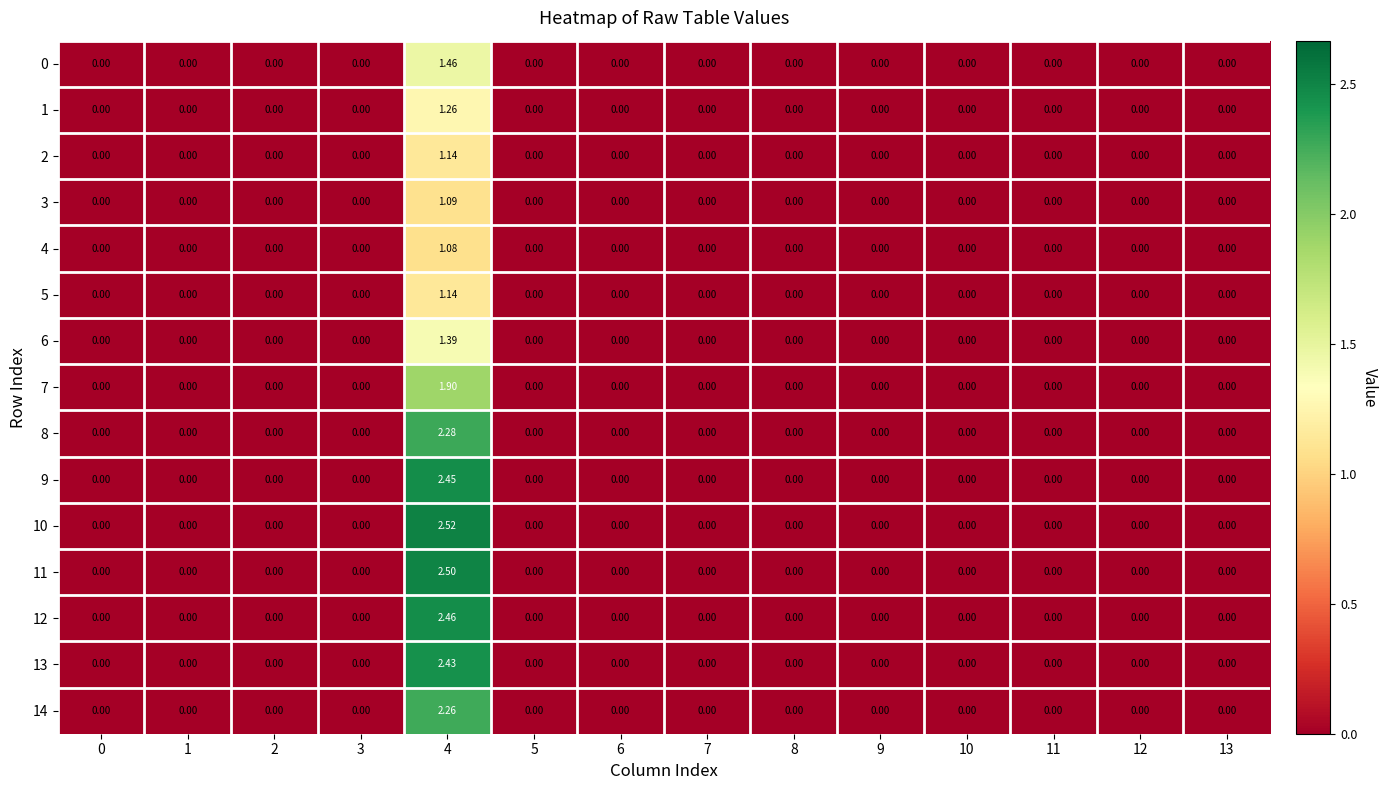

How many positive values does the 0 series have?

1